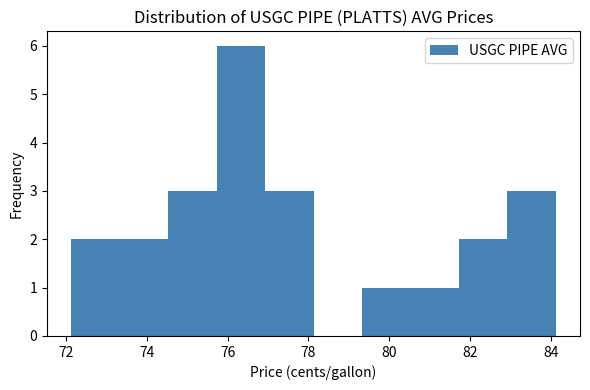

Reading left to right, transcribe this chart: for each bar, give the range it covers on the x-axis and its height. Neither the bar edges nor the heights are printed on the chart, so give them approximately, as read against the axes.

72.2 to 73.4: 2
73.4 to 74.6: 2
74.6 to 75.8: 3
75.8 to 77.0: 6
77.0 to 78.2: 3
78.2 to 79.4: 0
79.4 to 80.6: 1
80.6 to 81.8: 1
81.8 to 83.0: 2
83.0 to 84.2: 3